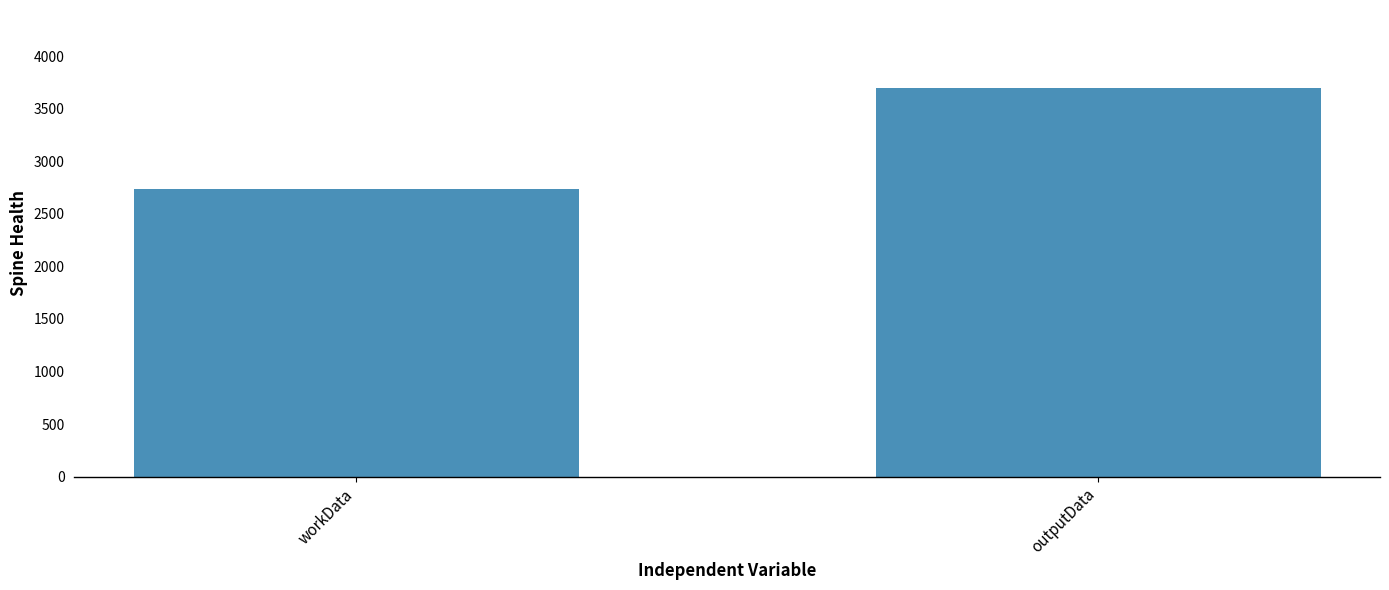

Is it true that the value at workData is 2734?

True